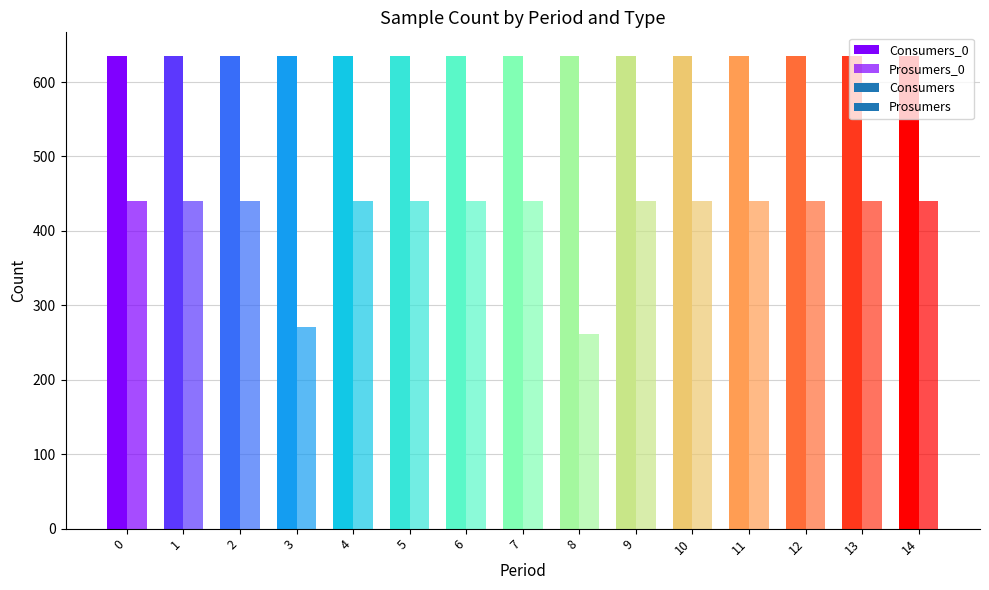

The value of Consumers at 3 is 319. True or false?

False